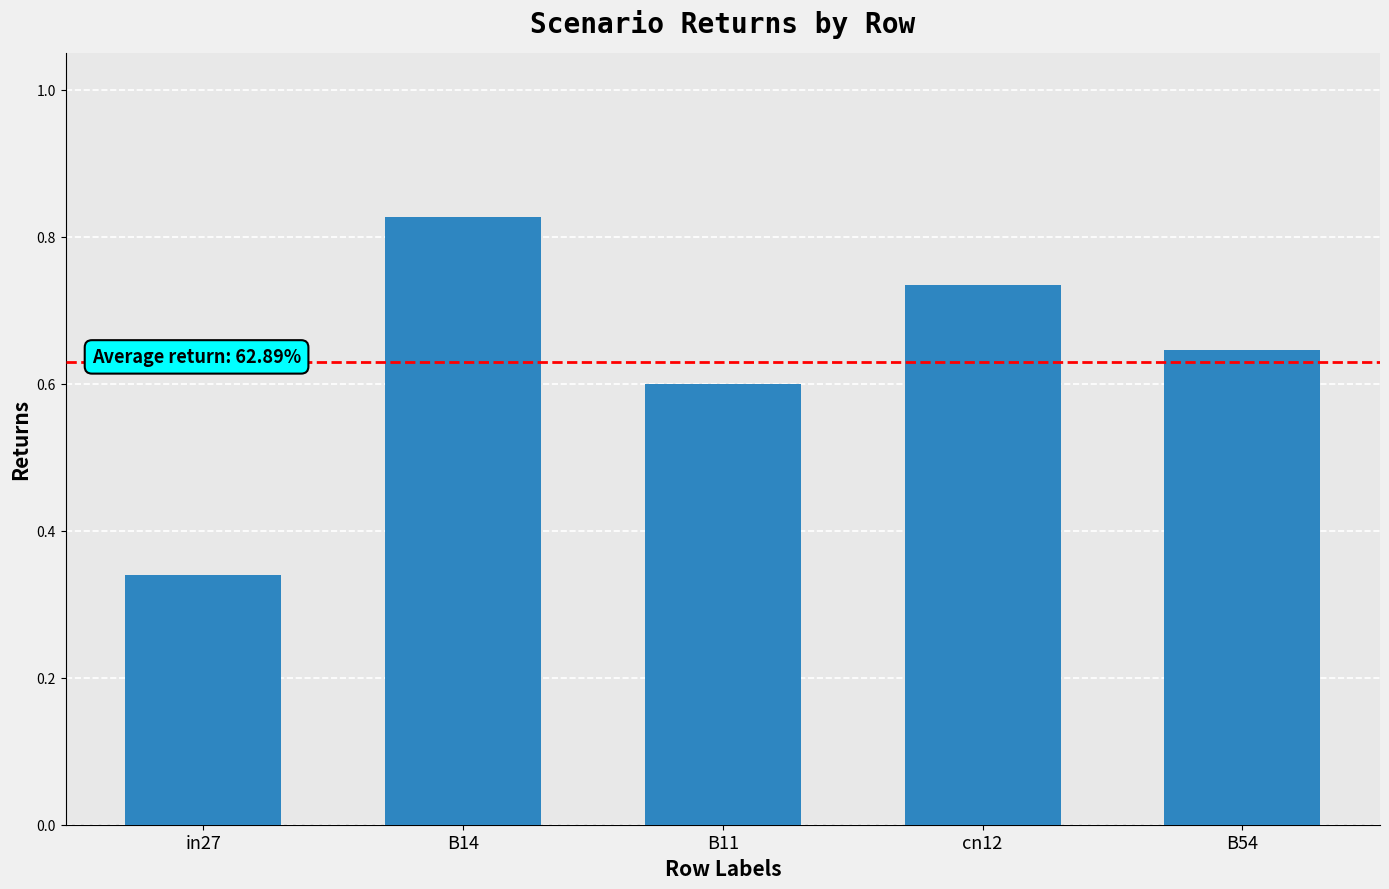

What is the sum of all values?

3.1